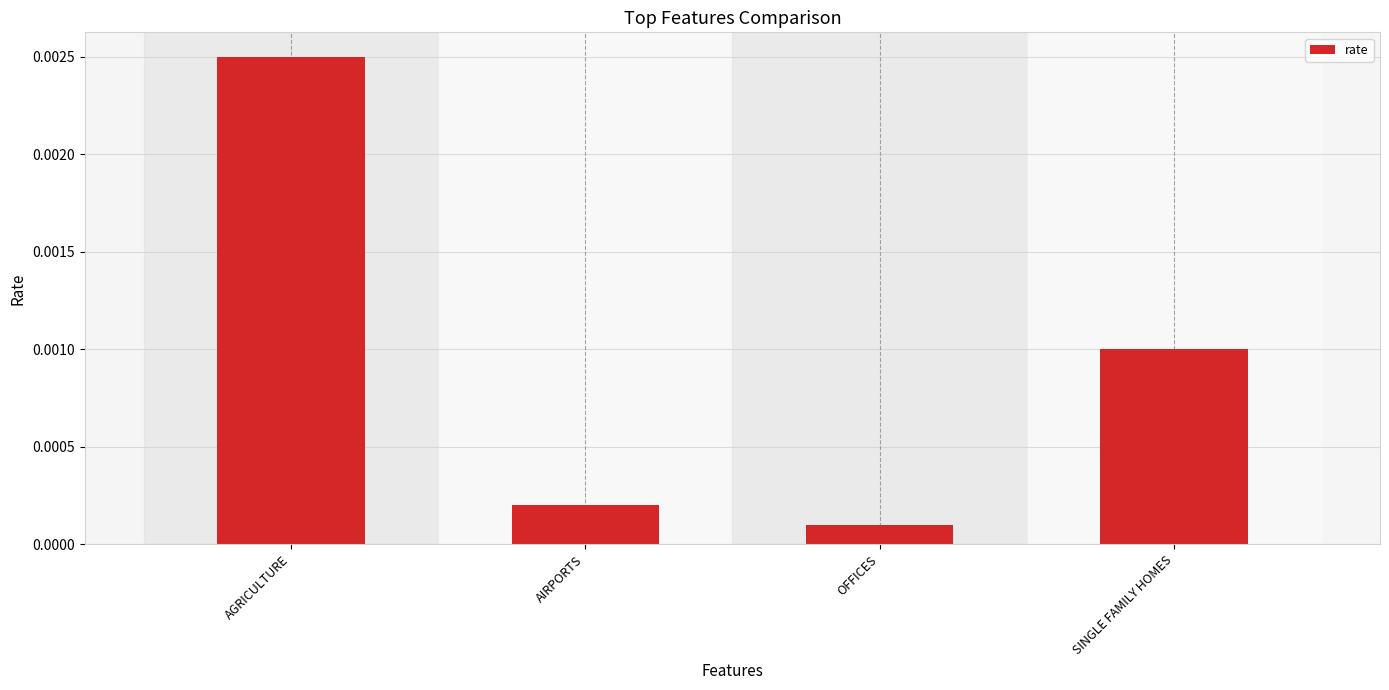

What position from the left is OFFICES?

3